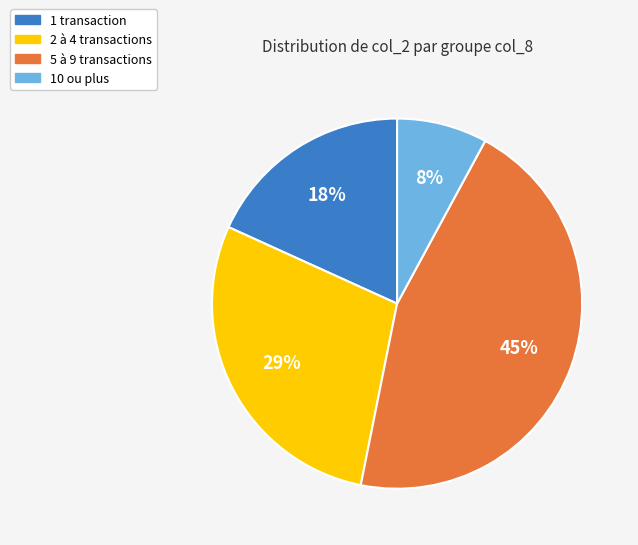

To the nearest percent, what is the difference between the largest and smallest slice percentages?

37%